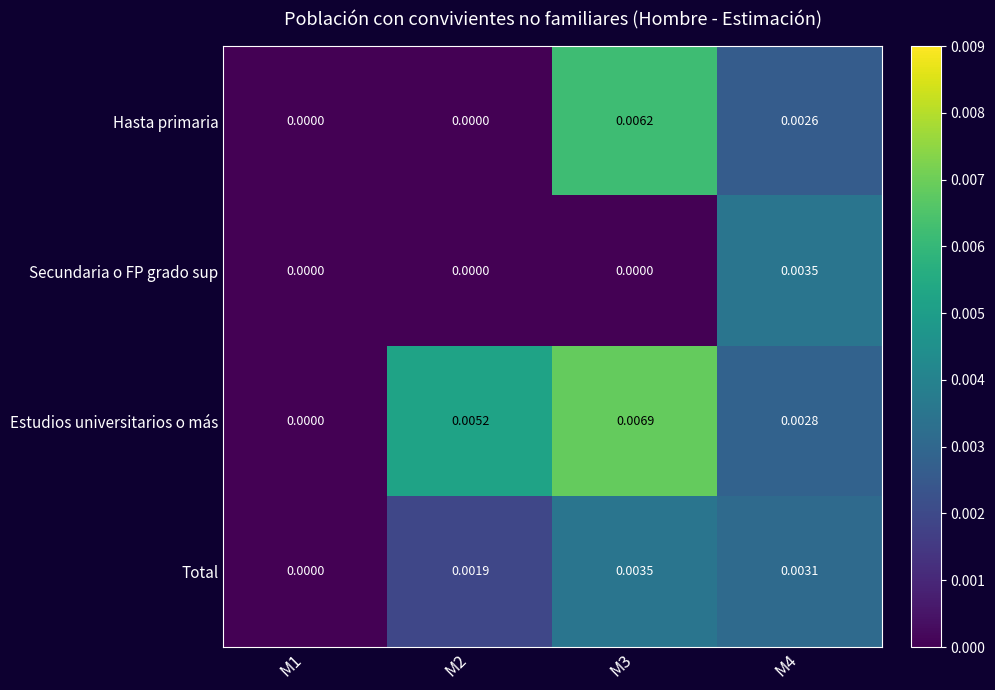

Rank the series at M4 from highest to lowest value.

Secundaria o FP grado sup, Total, Estudios universitarios o más, Hasta primaria